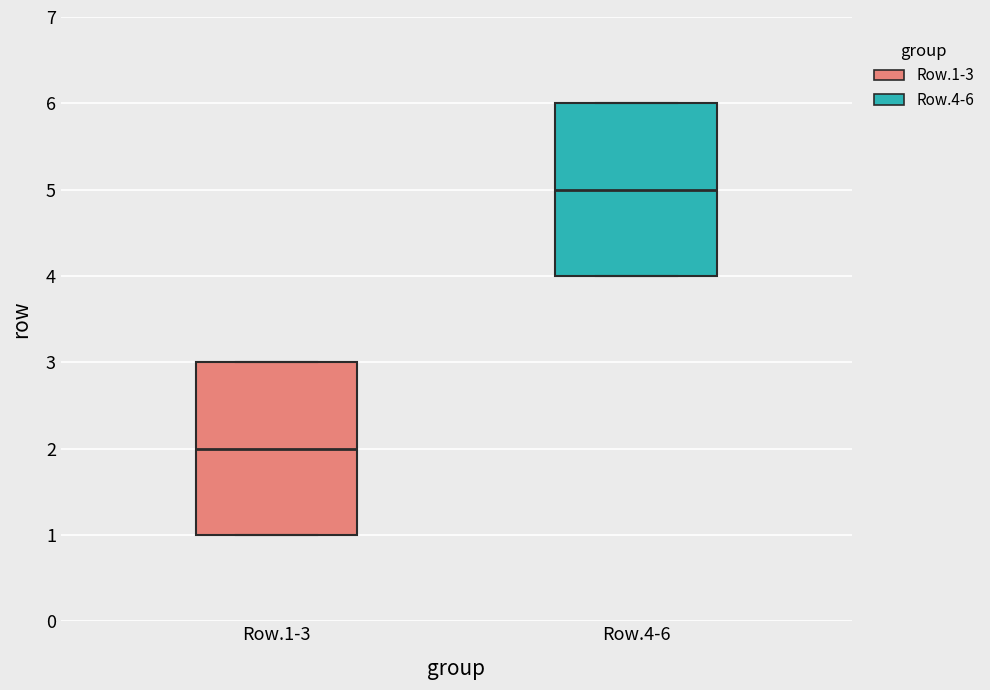

Which box's median line is the highest?

Row.4-6